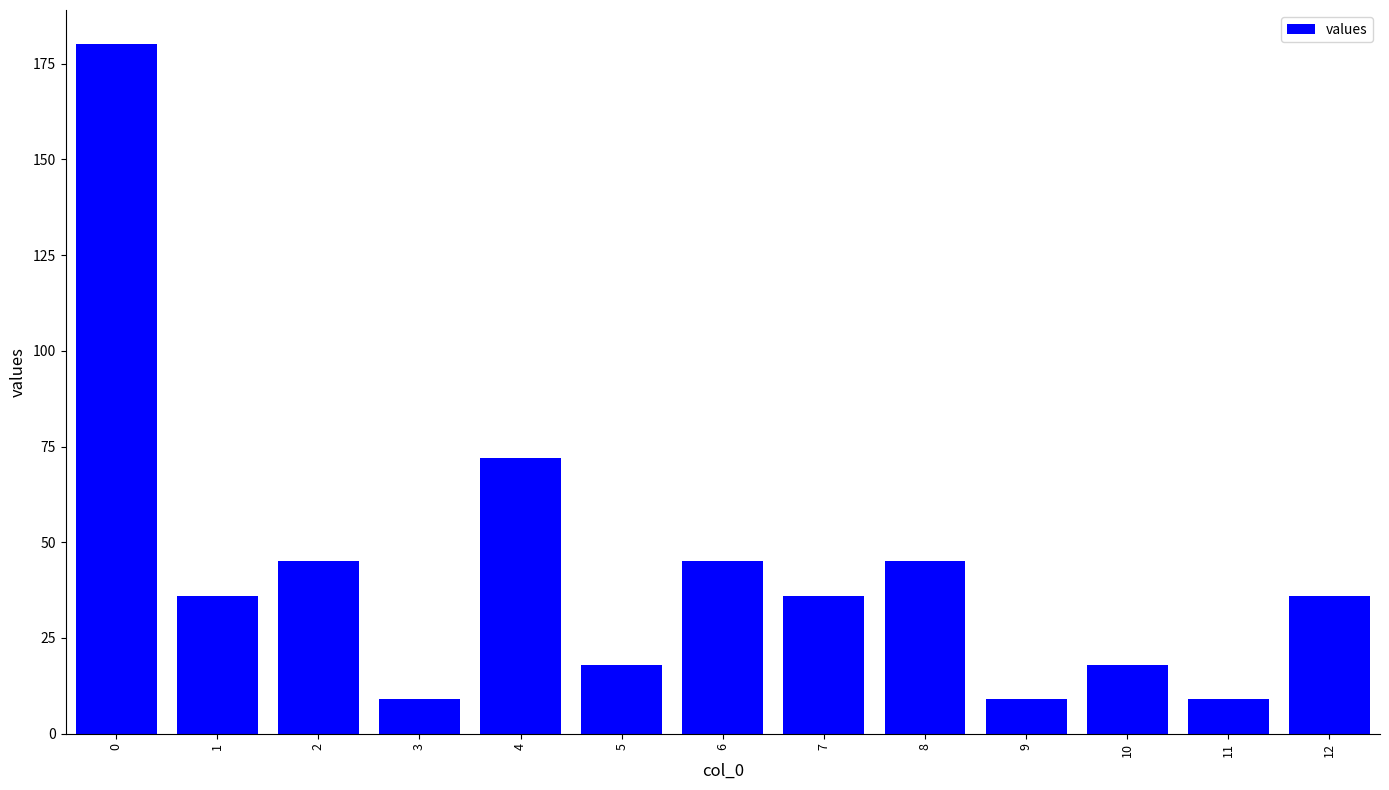

What is the change in value from 1 to 5?

-18